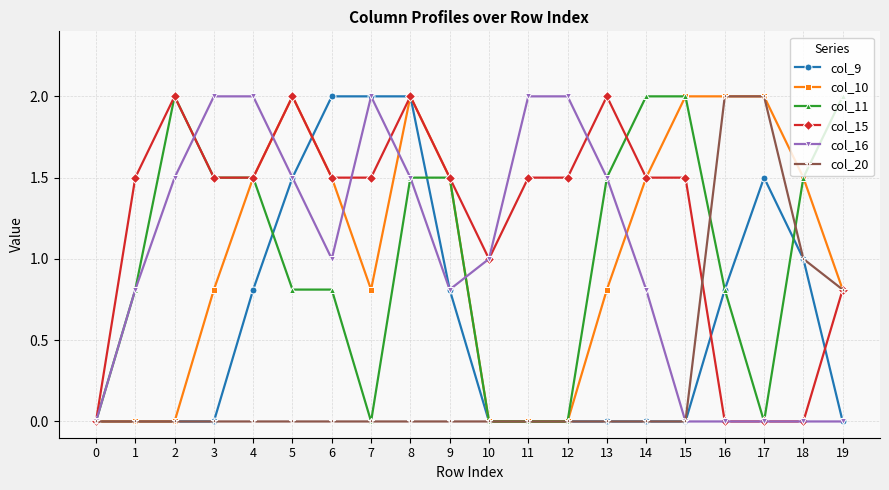

What is the average value of the col_15 series?

1.2